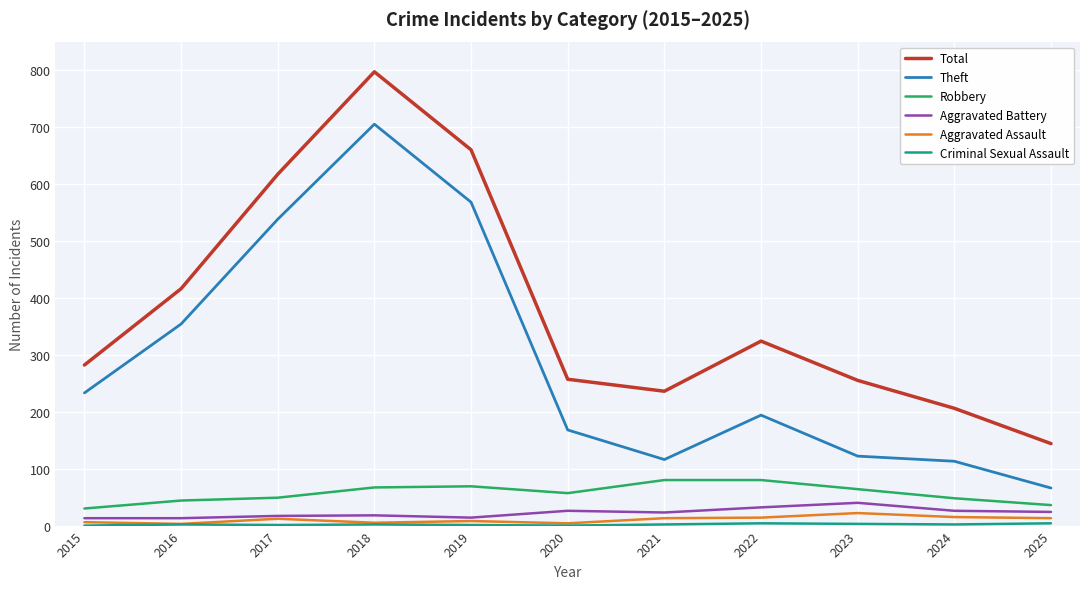

What is the greatest value displayed?

797